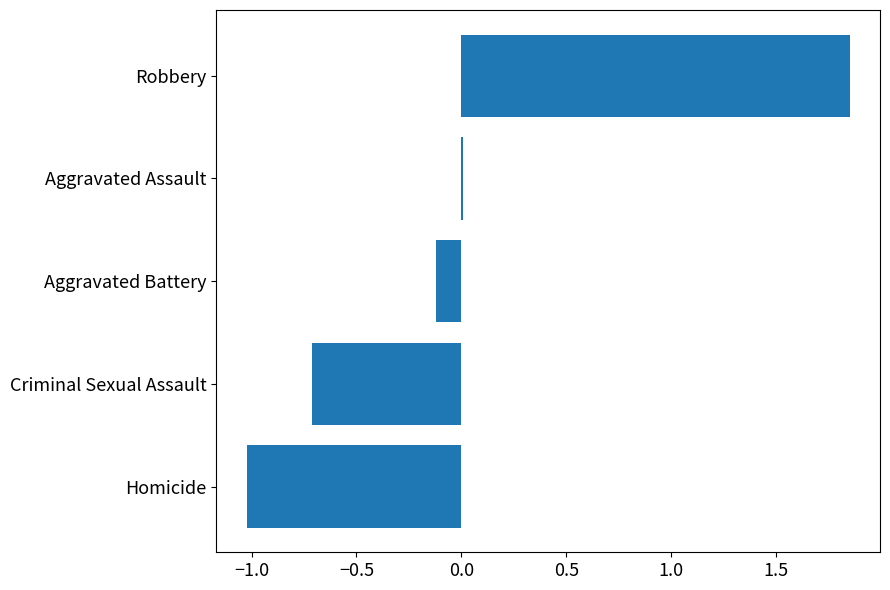

Are the bars horizontal?

Yes